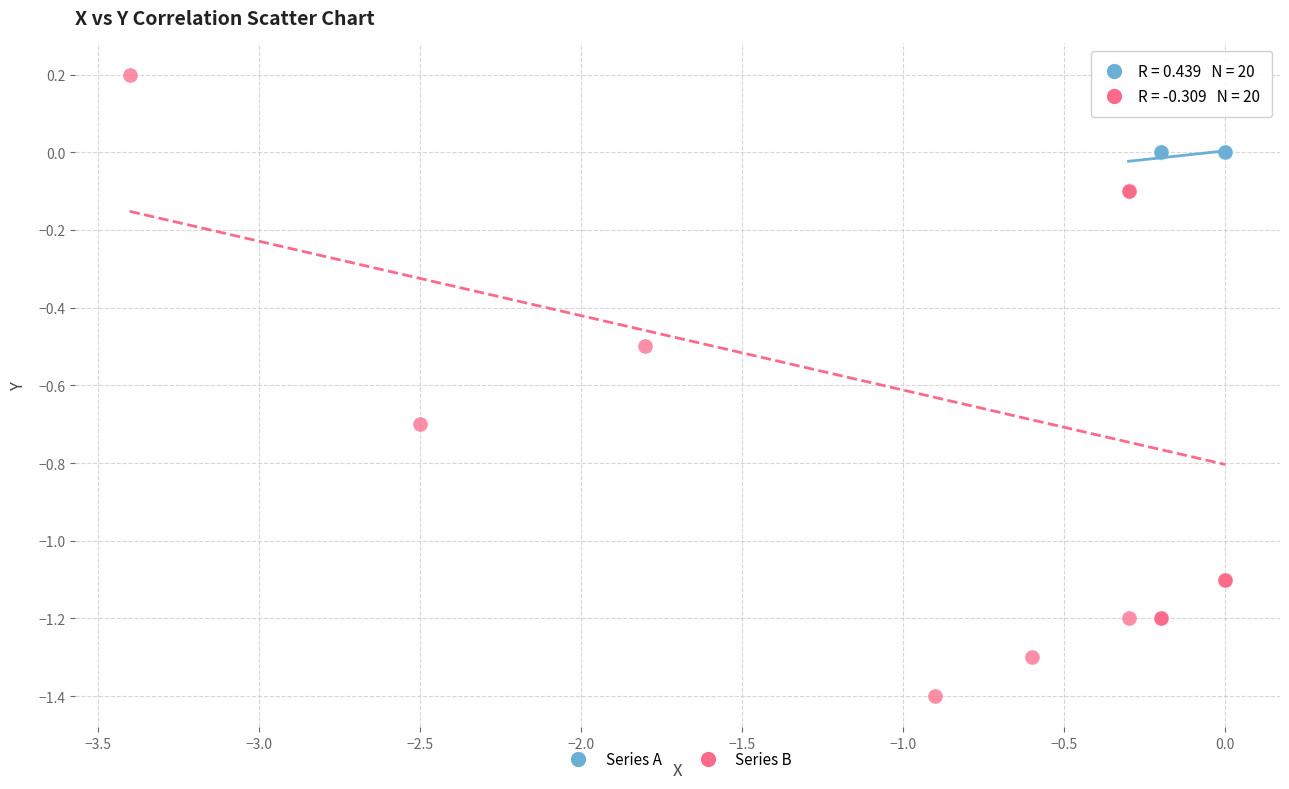

Which series has the widest spread of Y values?

Series B